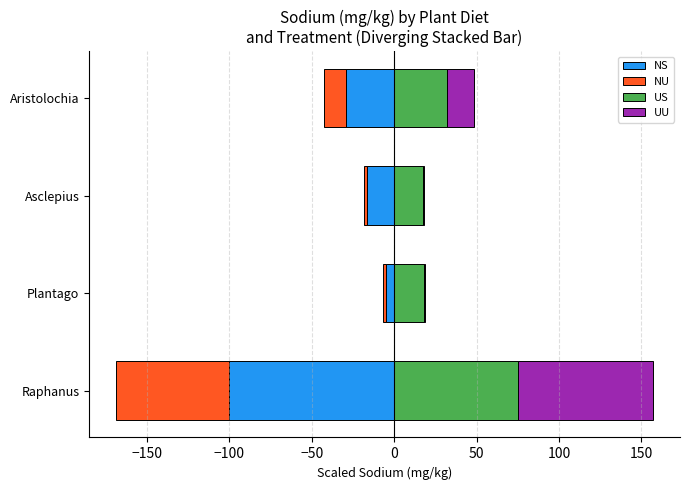

Which series has the largest total across all categories?

US